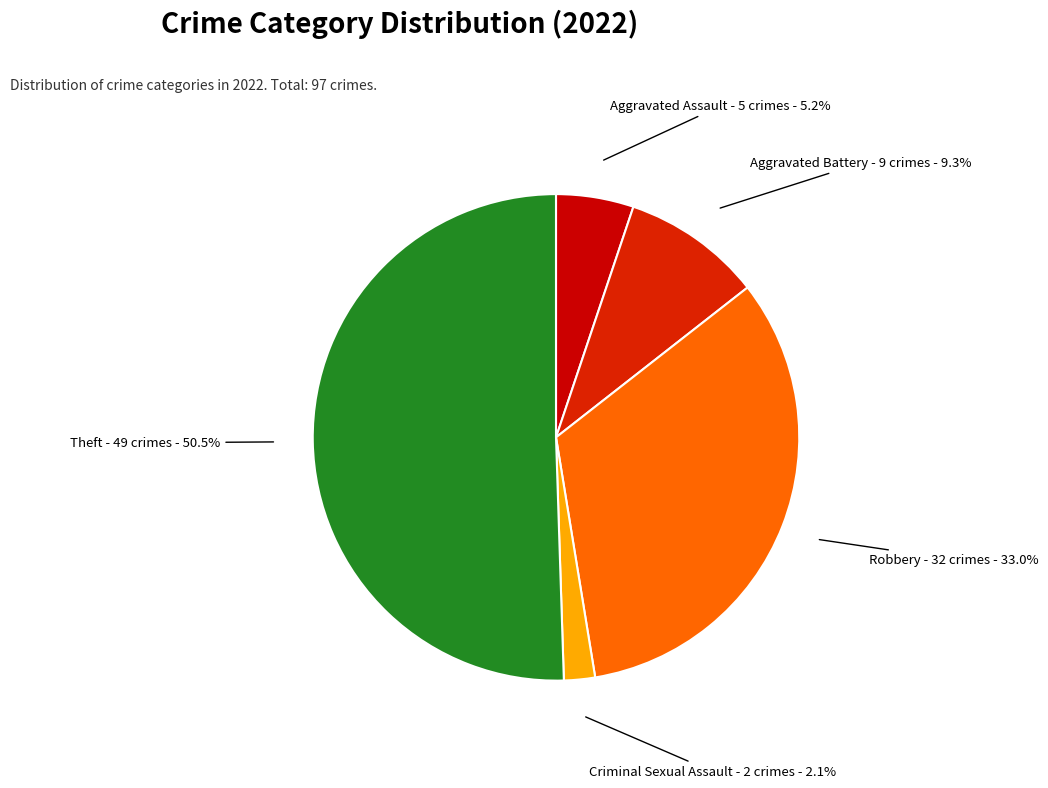

To the nearest percent, what is the difference between the largest and smallest slice percentages?

48%